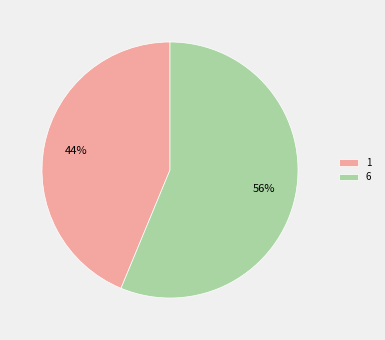

Which category has the smallest portion of the pie?

1